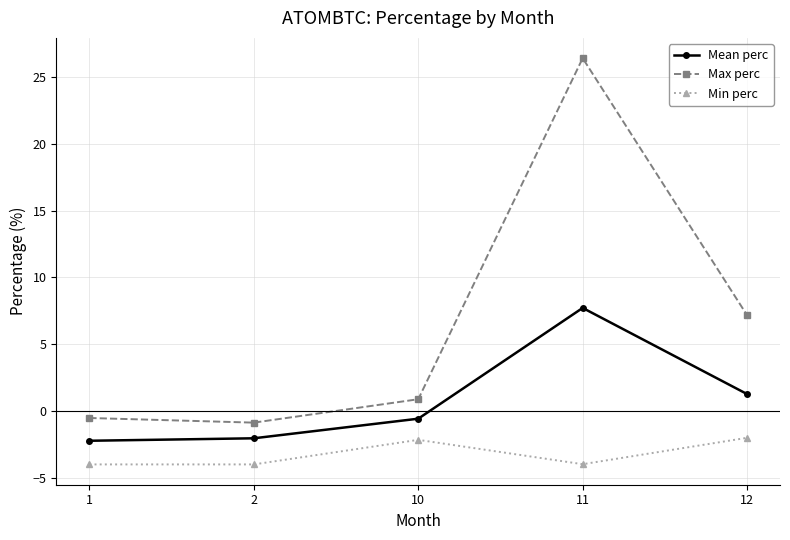

The value of Mean perc at 1 is -2.2. True or false?

True